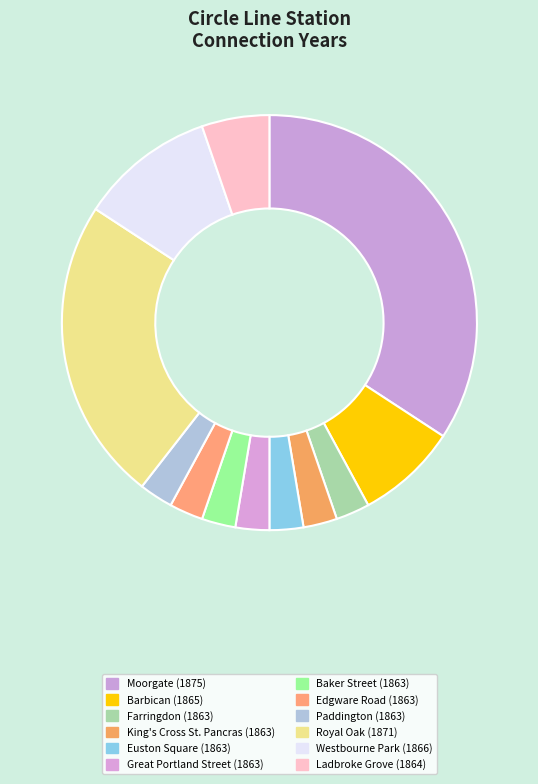

How many segments does this pie chart have?

12